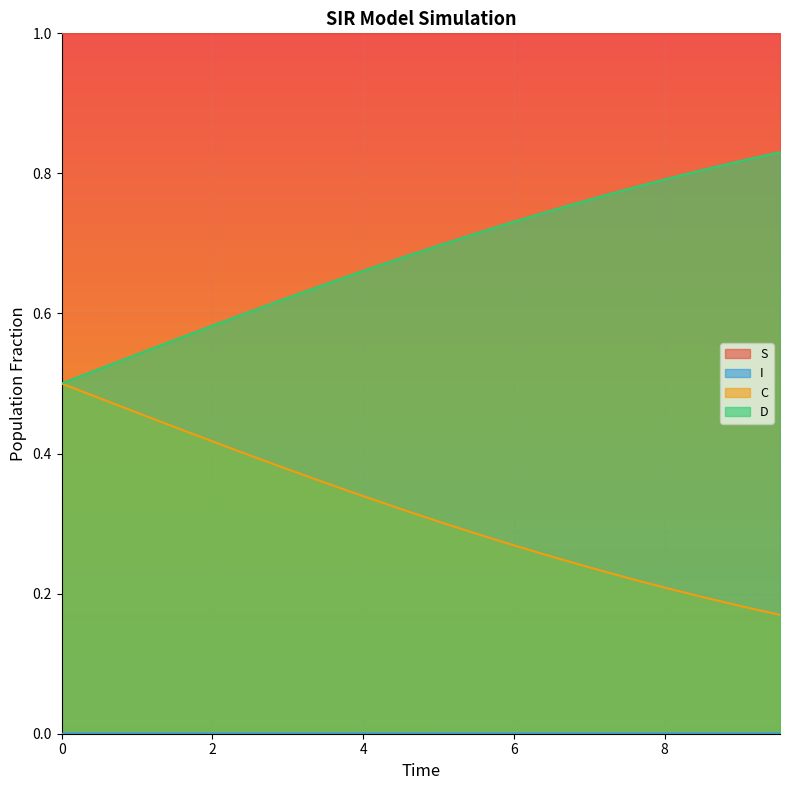

How many lines are shown in the chart?

4